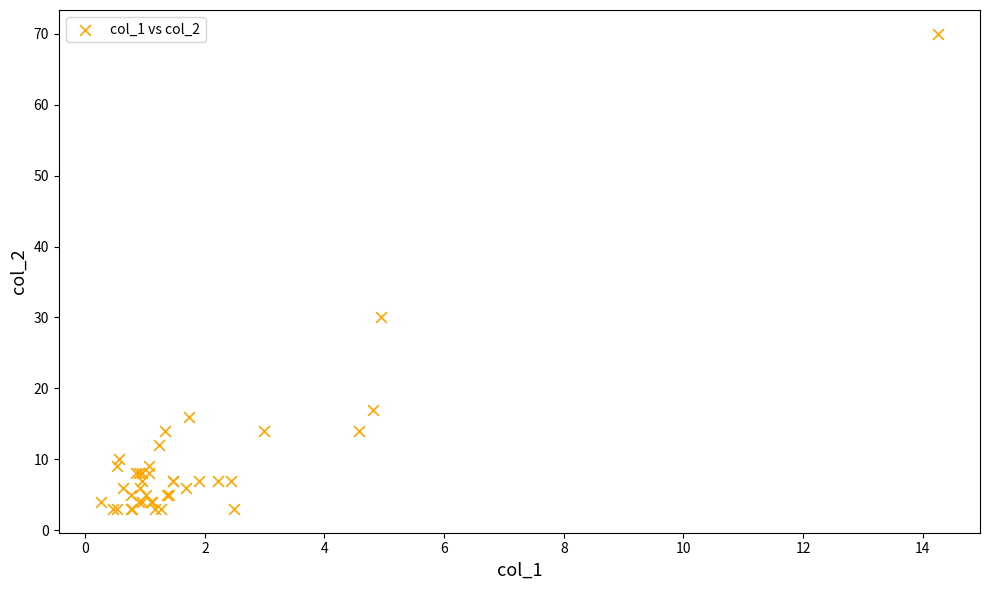

What Y value in the scatter plot is closest to 36?

30